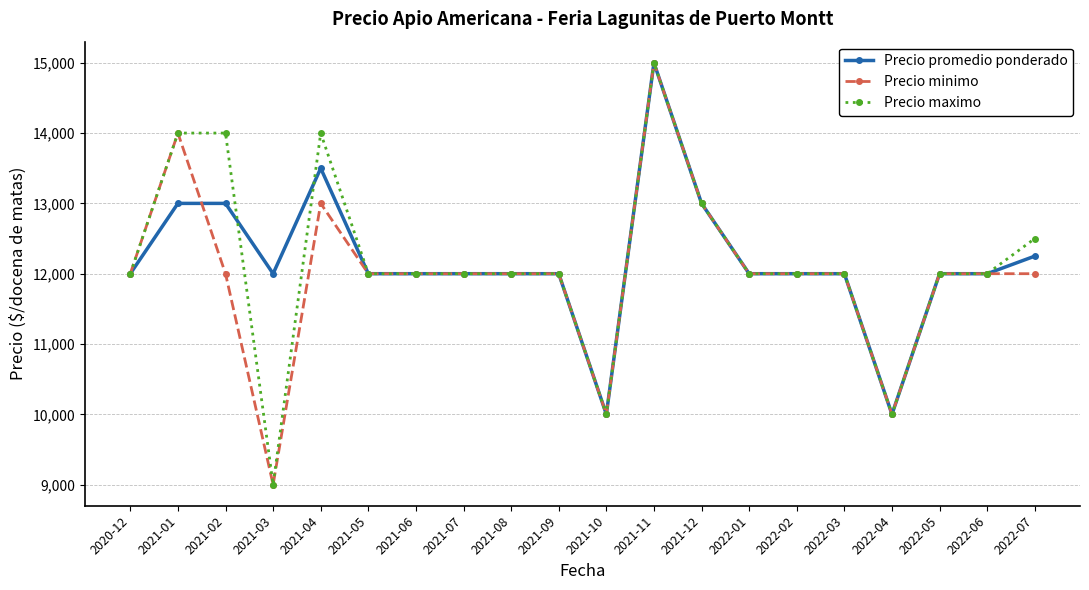

Reading right to left, list all the values displayed in this chart.

Precio promedio ponderado: 12250	12000	12000	10000	12000	12000	12000	13000	15000	10000	12000	12000	12000	12000	12000	13500	12000	13000	13000	12000
Precio minimo: 12000	12000	12000	10000	12000	12000	12000	13000	15000	10000	12000	12000	12000	12000	12000	13000	9000	12000	14000	12000
Precio maximo: 12500	12000	12000	10000	12000	12000	12000	13000	15000	10000	12000	12000	12000	12000	12000	14000	9000	14000	14000	12000